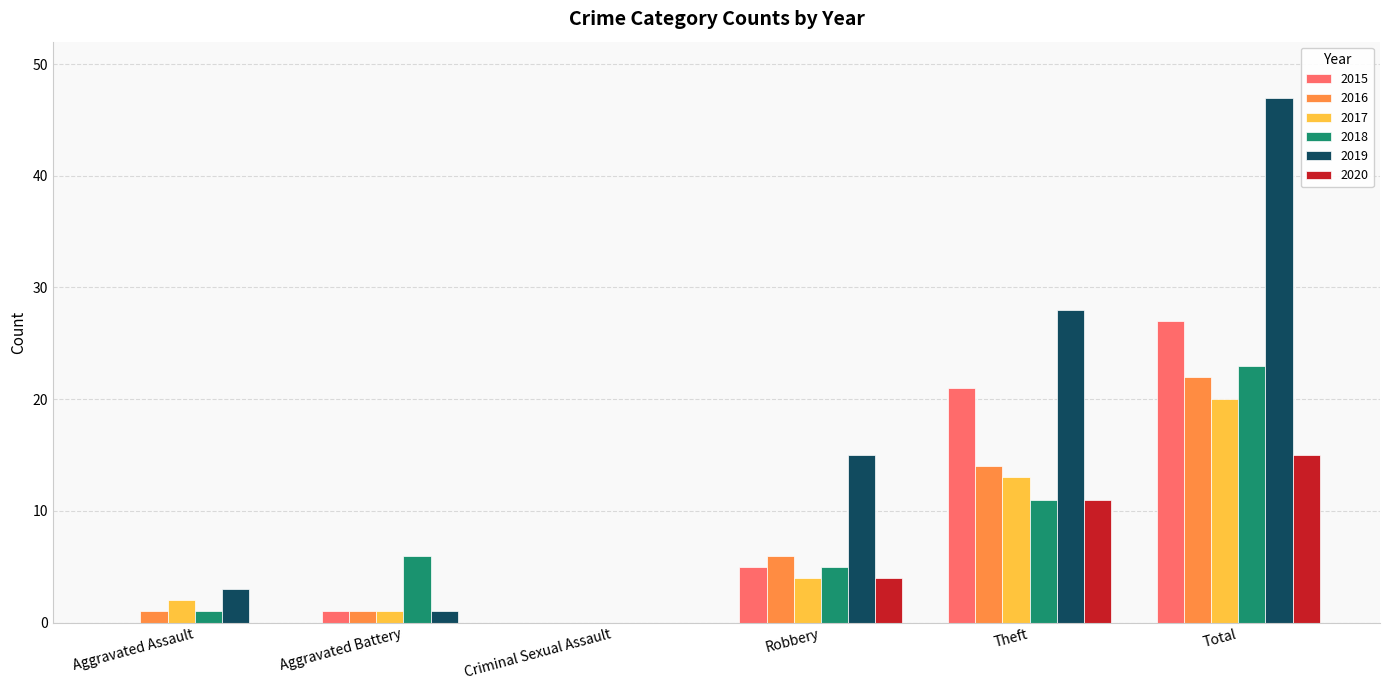

Which series has the largest total across all categories?

2019